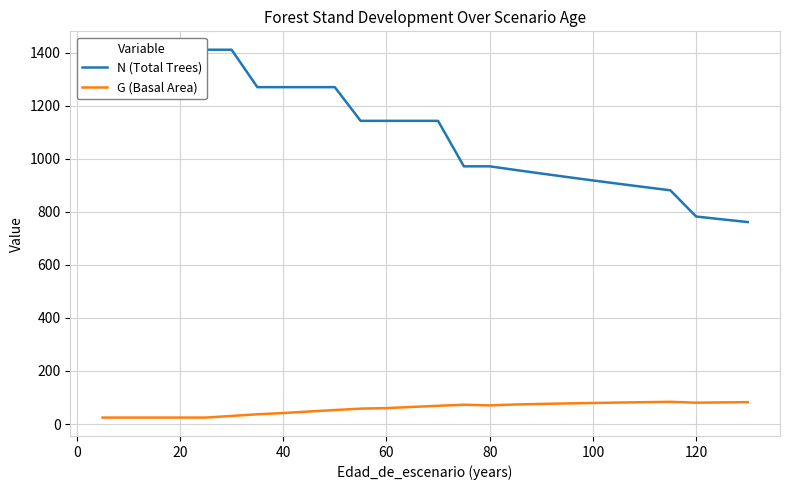

The G (Basal Area) series shows 70.3 at 80. True or false?

True